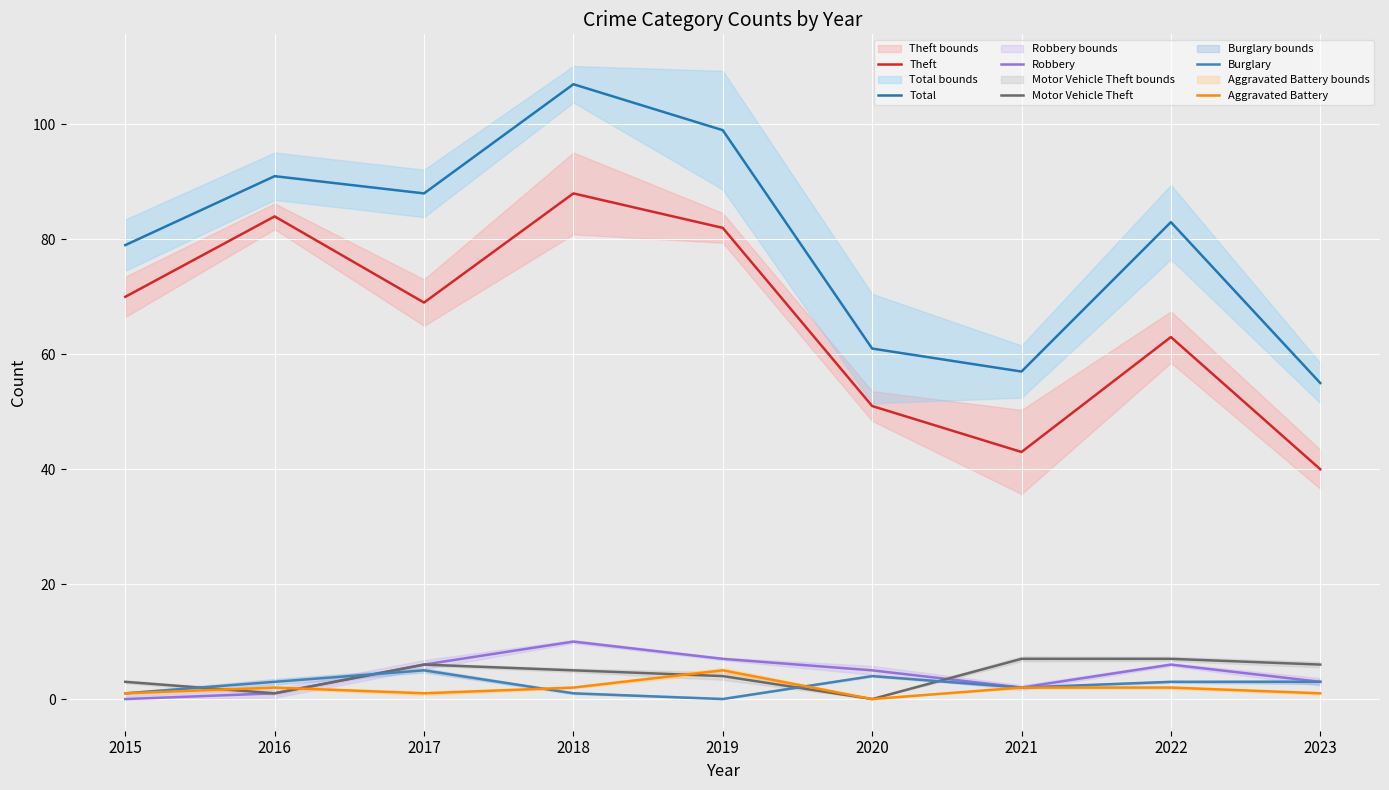

True or false: Burglary has a value of 3 at 2022.

True